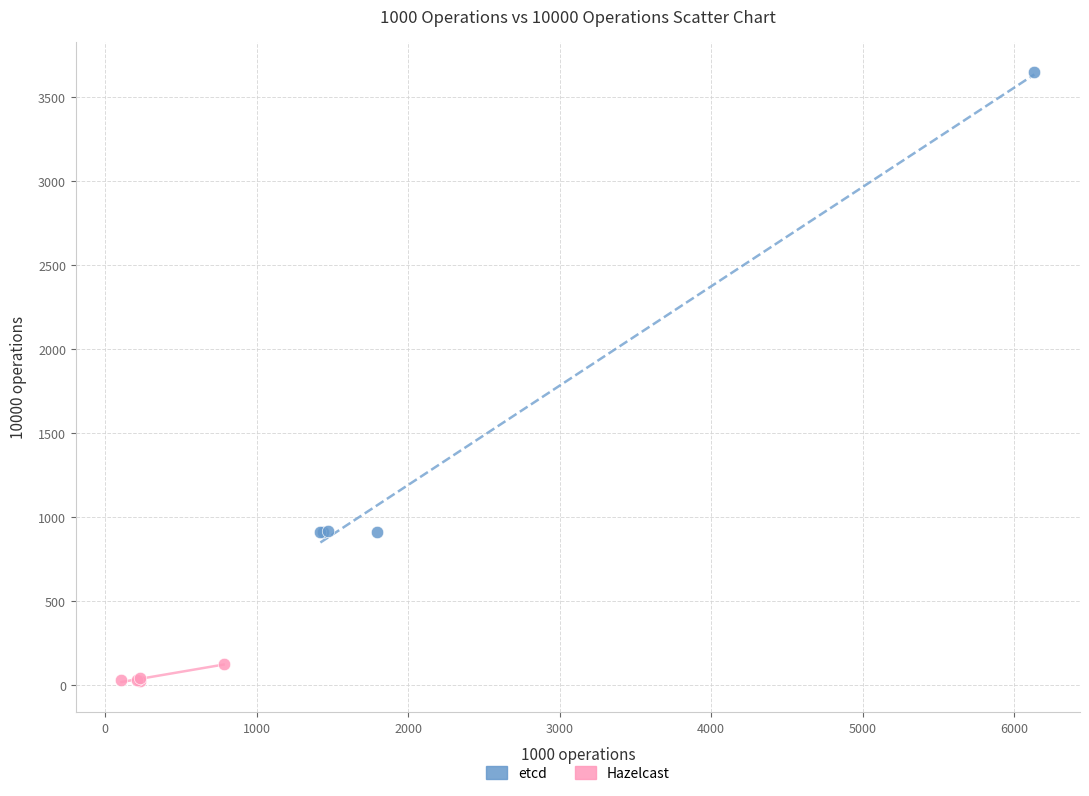

Which series contains the lowest Y value?

Hazelcast